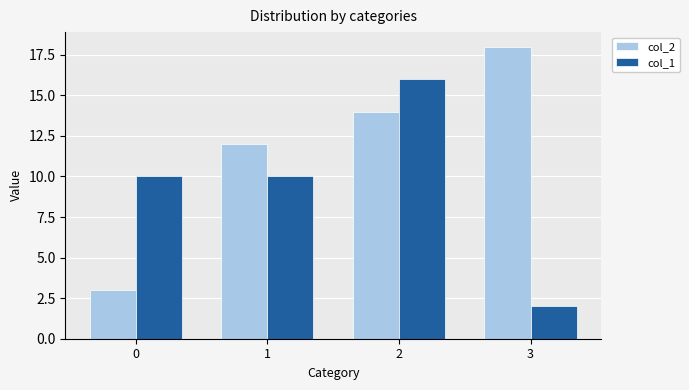

Rank the series by their average value, from highest to lowest.

col_2, col_1